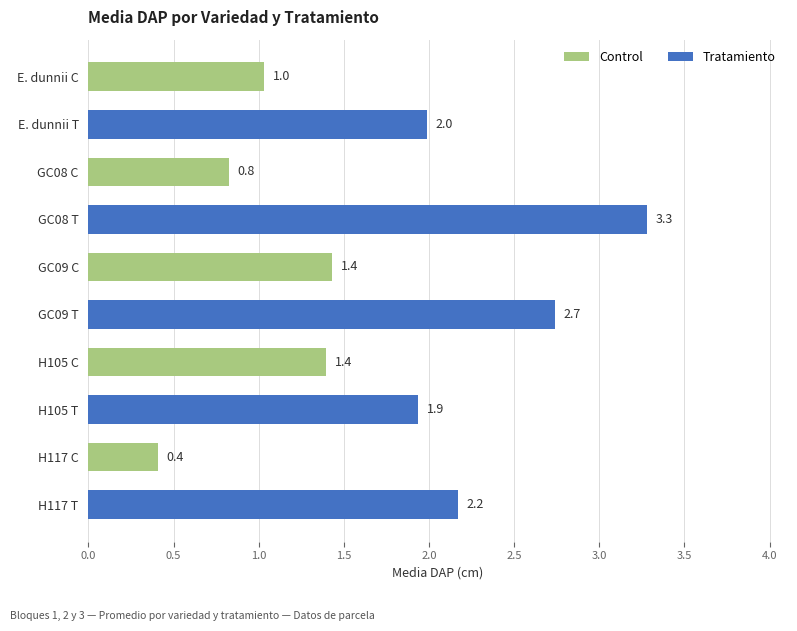

What is the label of the 2nd bar from the bottom?

H117 C